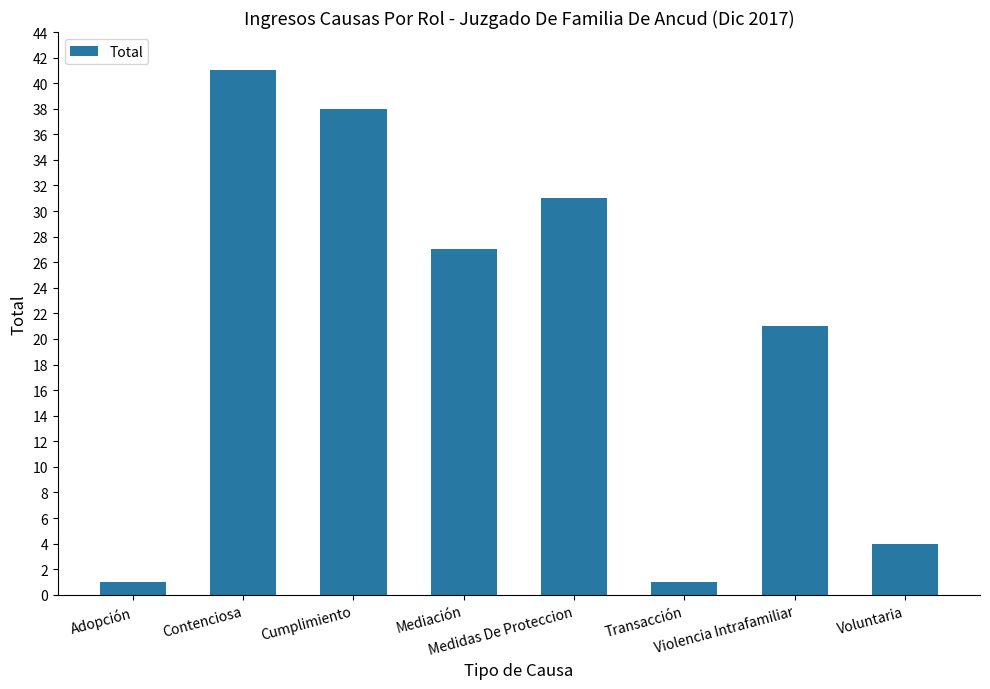

What is the minimum value shown in the chart?

1